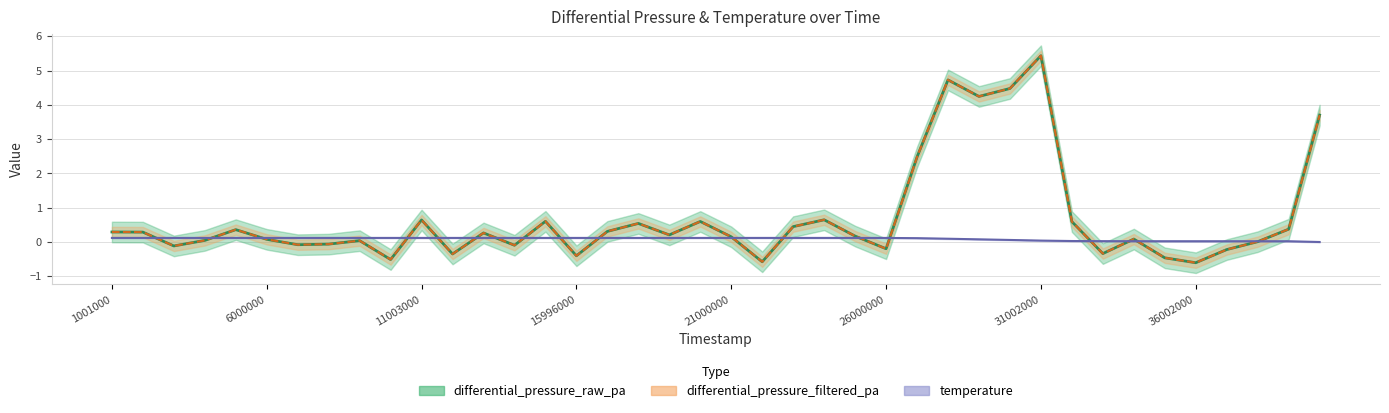

At which category does the chart reach its peak across all series?

31002000